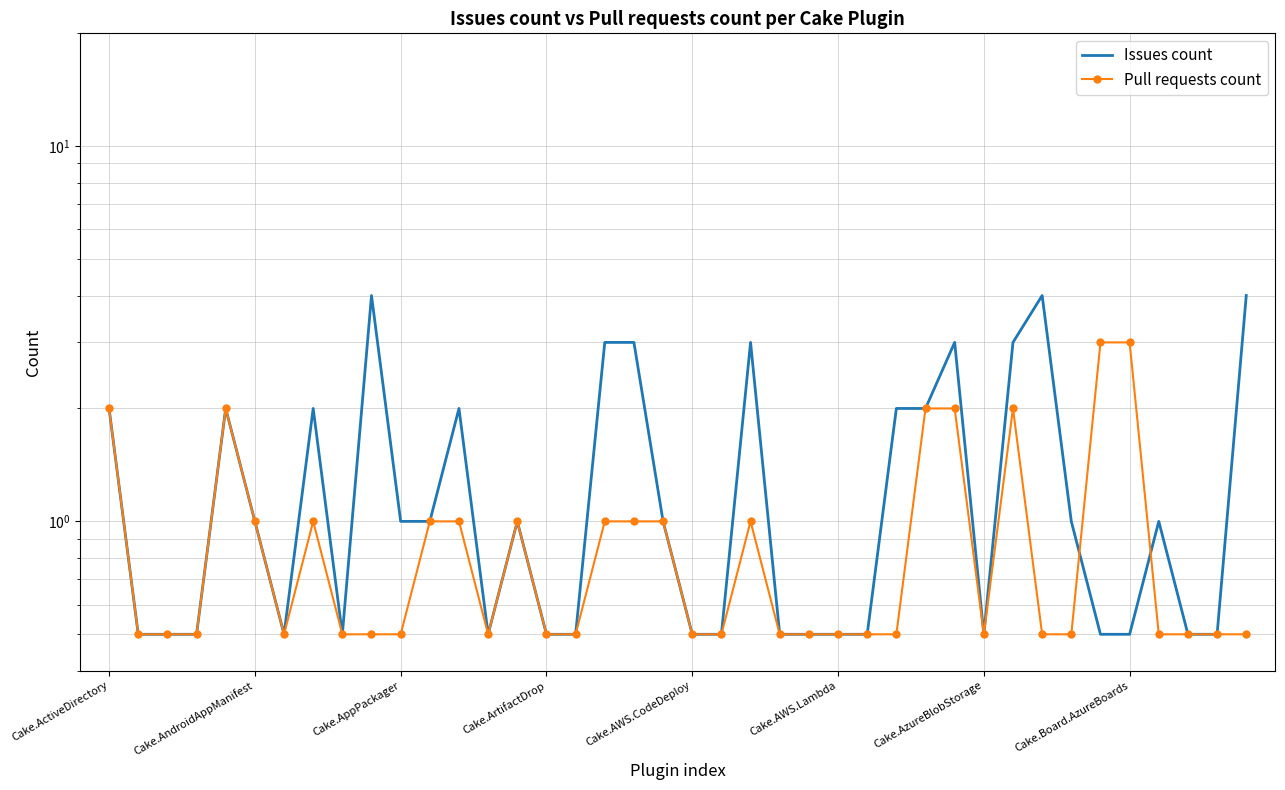

What is the difference between the Issues count values at Cake.ArtifactDrop and 31?

2.5